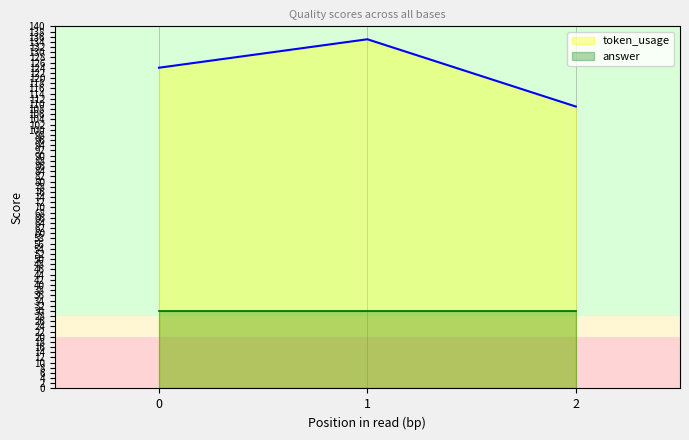

What is the value of the 1st point from the left?

124